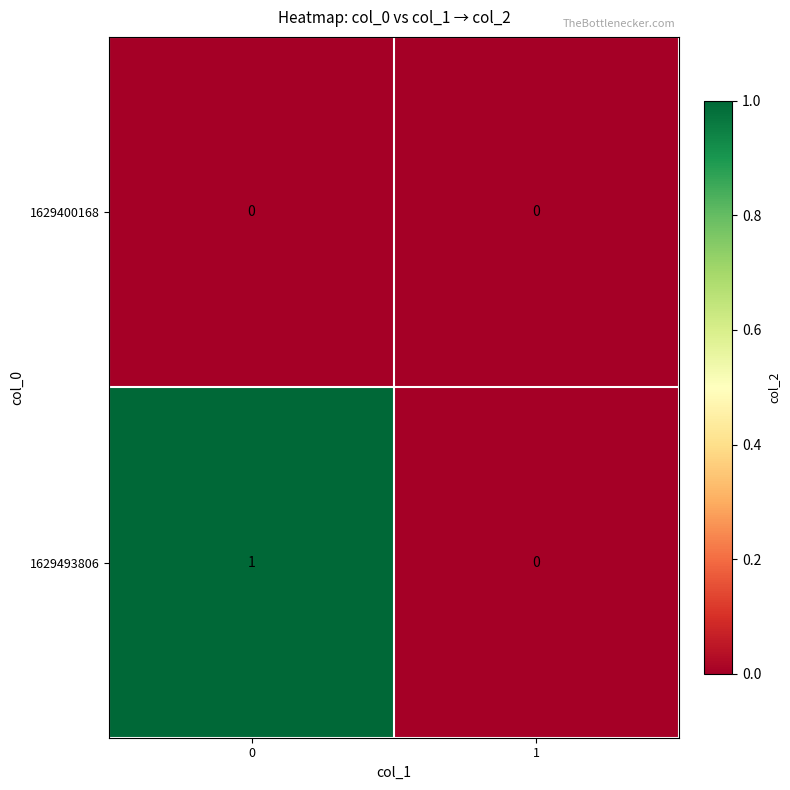

Reading left to right, what are all the values shown in this chart?

1629400168: 0	0
1629493806: 1	0